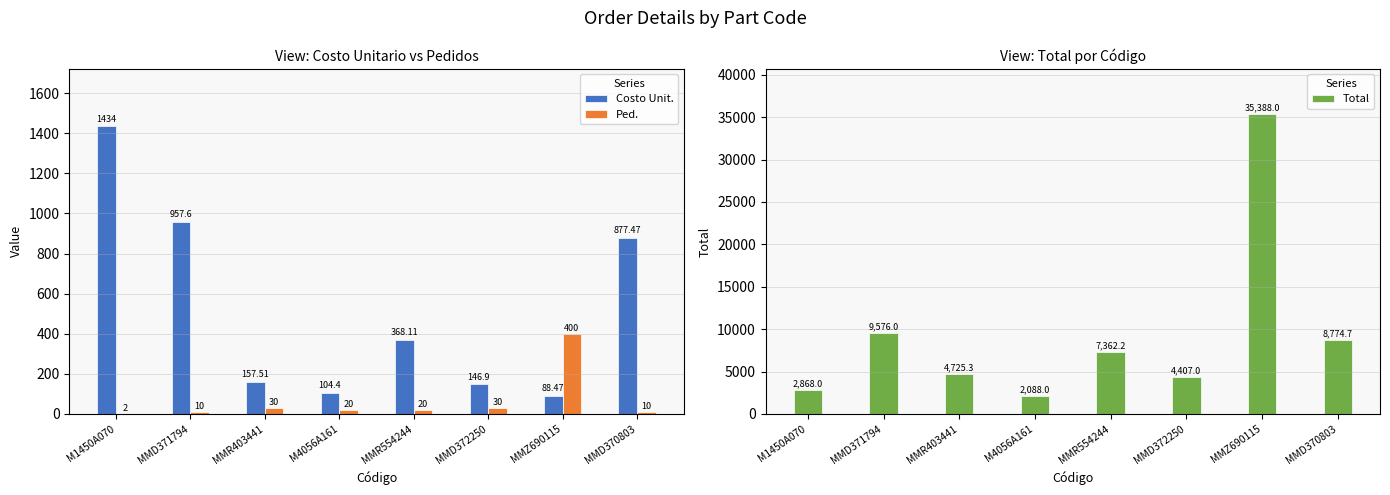

Reading left to right, list all the values displayed in this chart.

Costo Unit.: M1450A070=1434.0	MMD371794=957.6	MMR403441=157.5	M4056A161=104.4	MMR554244=368.1	MMD372250=146.9	MMZ690115=88.5	MMD370803=877.5
Ped.: M1450A070=2.0	MMD371794=10.0	MMR403441=30.0	M4056A161=20.0	MMR554244=20.0	MMD372250=30.0	MMZ690115=400.0	MMD370803=10.0
Total: M1450A070=2868.0	MMD371794=9576.0	MMR403441=4725.3	M4056A161=2088.0	MMR554244=7362.2	MMD372250=4407.0	MMZ690115=35388.0	MMD370803=8774.7